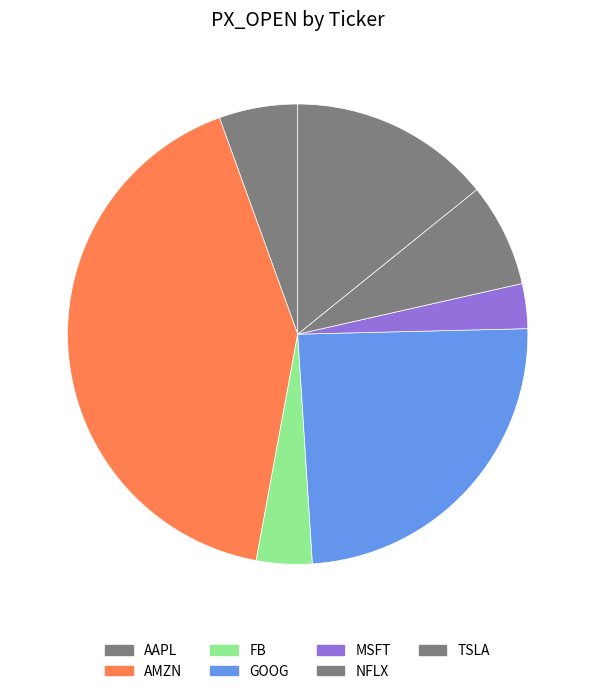

What is the change in value from AMZN to NFLX?

-1967.1